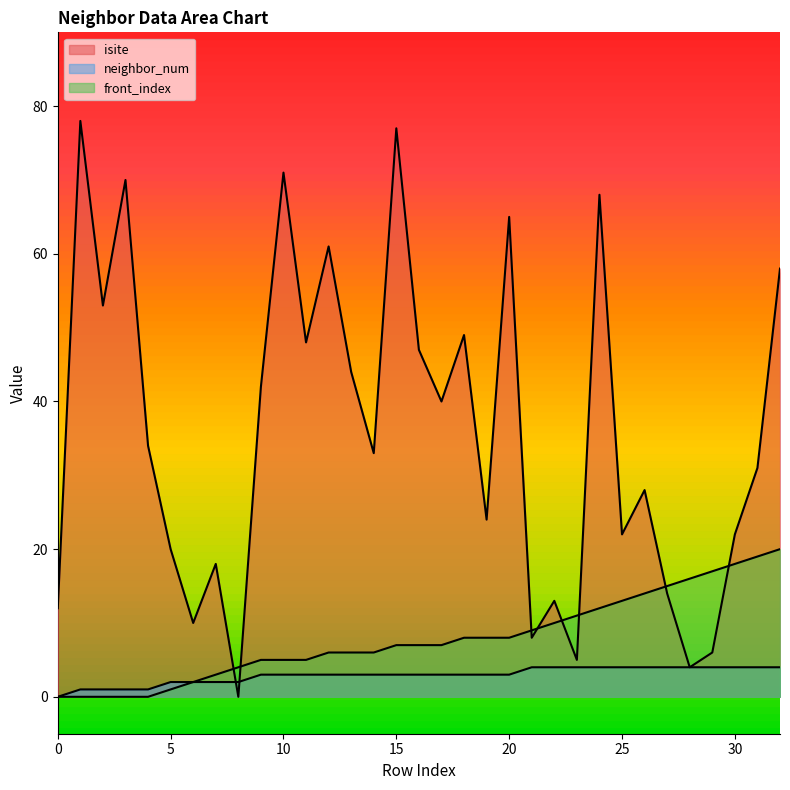

What are all the series names shown in the legend?

isite, neighbor_num, front_index